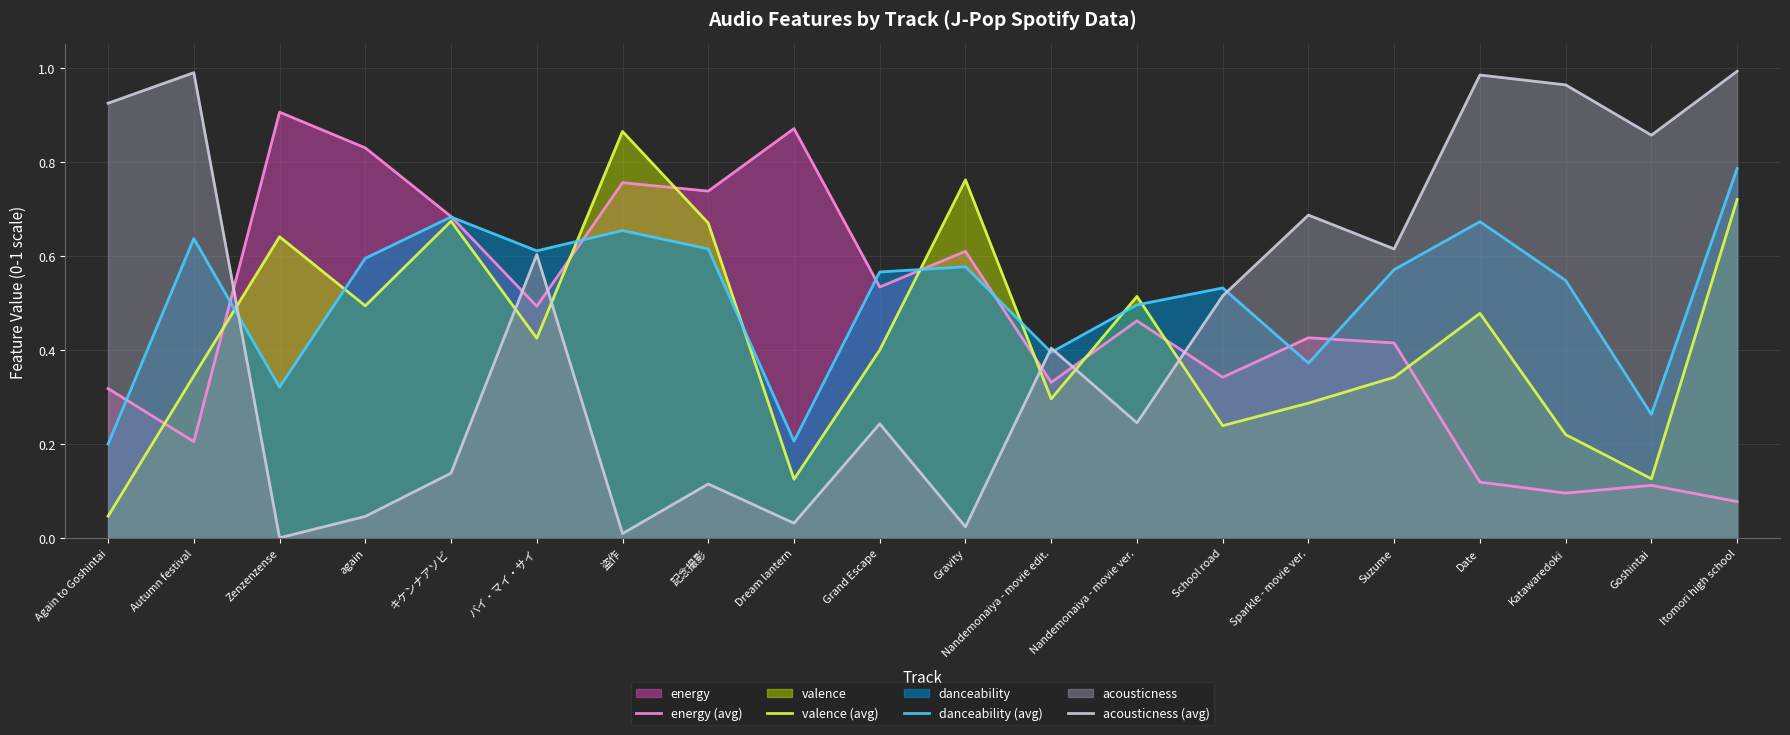

In valence (avg), how many points are lower than both neighbors (excluding endpoints)?

6